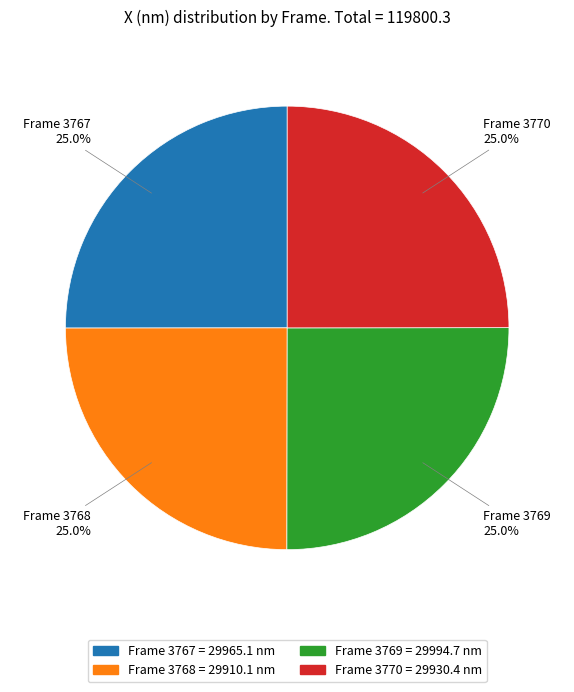

Is it true that Frame 3769 is 25% of the pie?

True